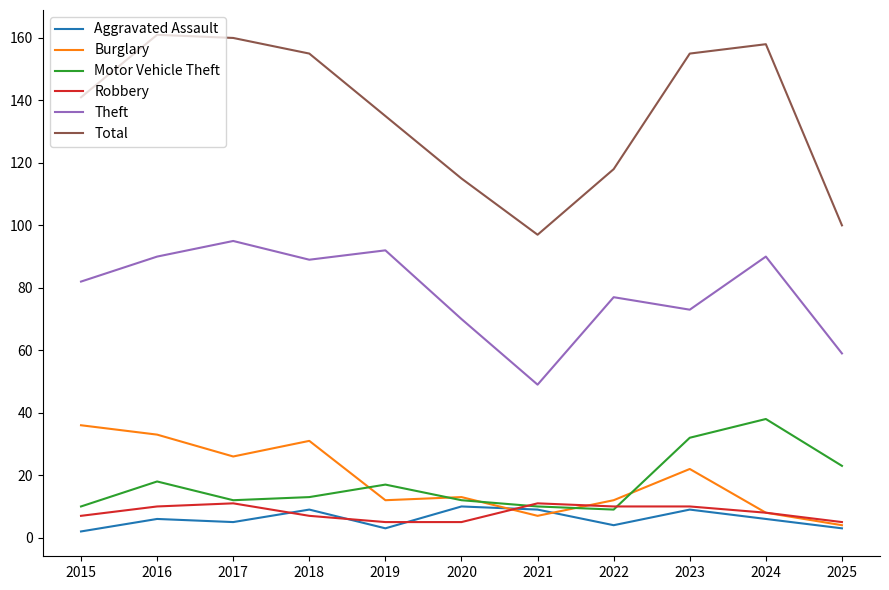

True or false: Aggravated Assault and Theft cross at least once.

False